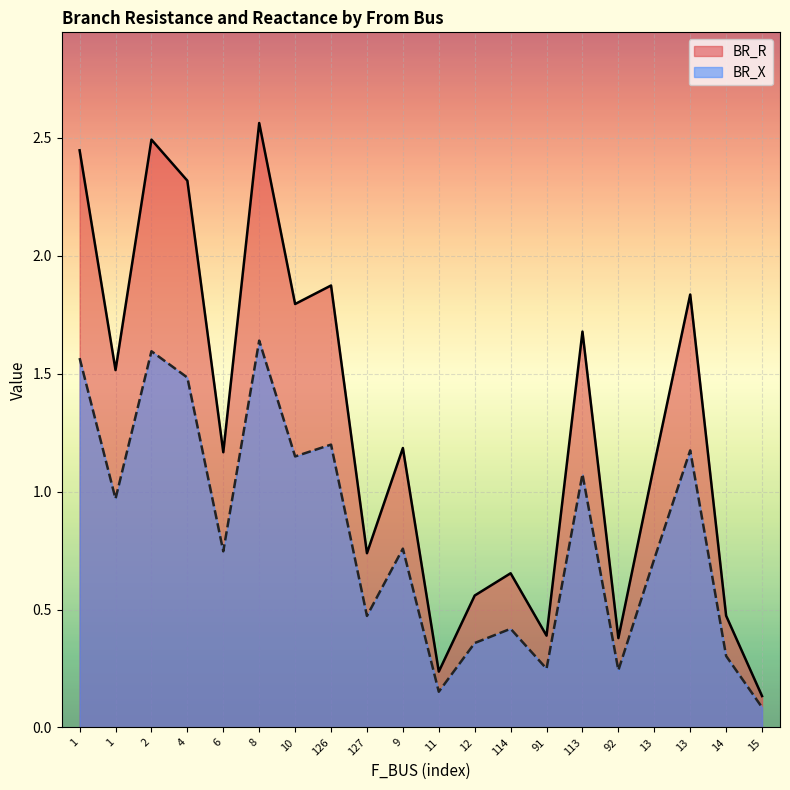

Reading left to right, what are all the values shown in this chart?

BR_R: 1=2.4	1=1.5	2=2.5	4=2.3	6=1.2	8=2.6	10=1.8	126=1.9	127=0.7	9=1.2	11=0.2	12=0.6	114=0.7	91=0.4	113=1.7	92=0.4	13=1.1	13=1.8	14=0.5	15=0.1
BR_X: 1=1.6	1=1.0	2=1.6	4=1.5	6=0.7	8=1.6	10=1.1	126=1.2	127=0.5	9=0.8	11=0.2	12=0.4	114=0.4	91=0.2	113=1.1	92=0.2	13=0.7	13=1.2	14=0.3	15=0.1